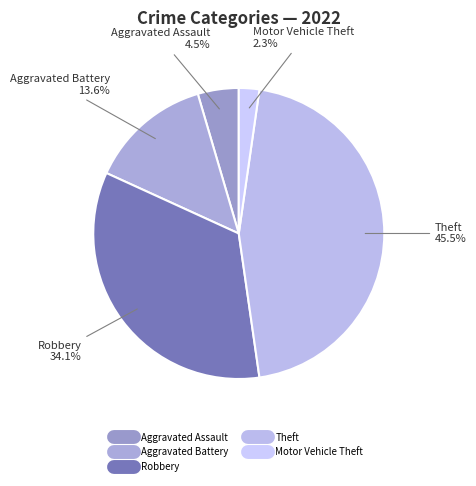

How many slices are in this pie chart?

5